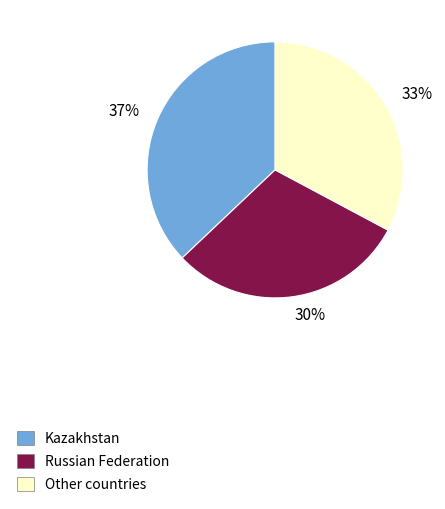

What percentage is the 30% slice, to the nearest percent?

30%